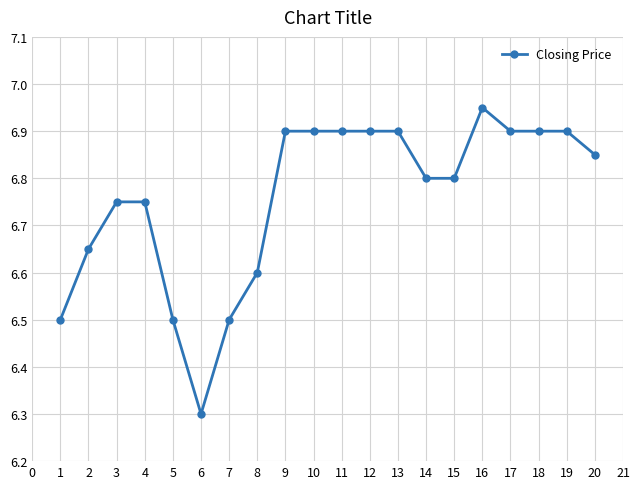

What is the change in value from 8 to 17?

+0.3